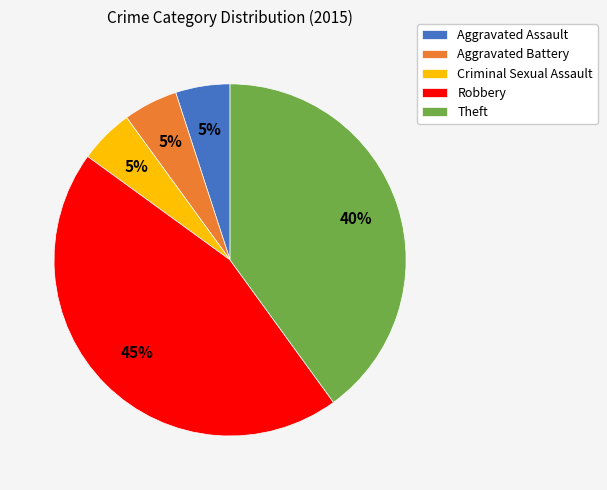

To the nearest percent, what percentage of the pie is Theft?

40%